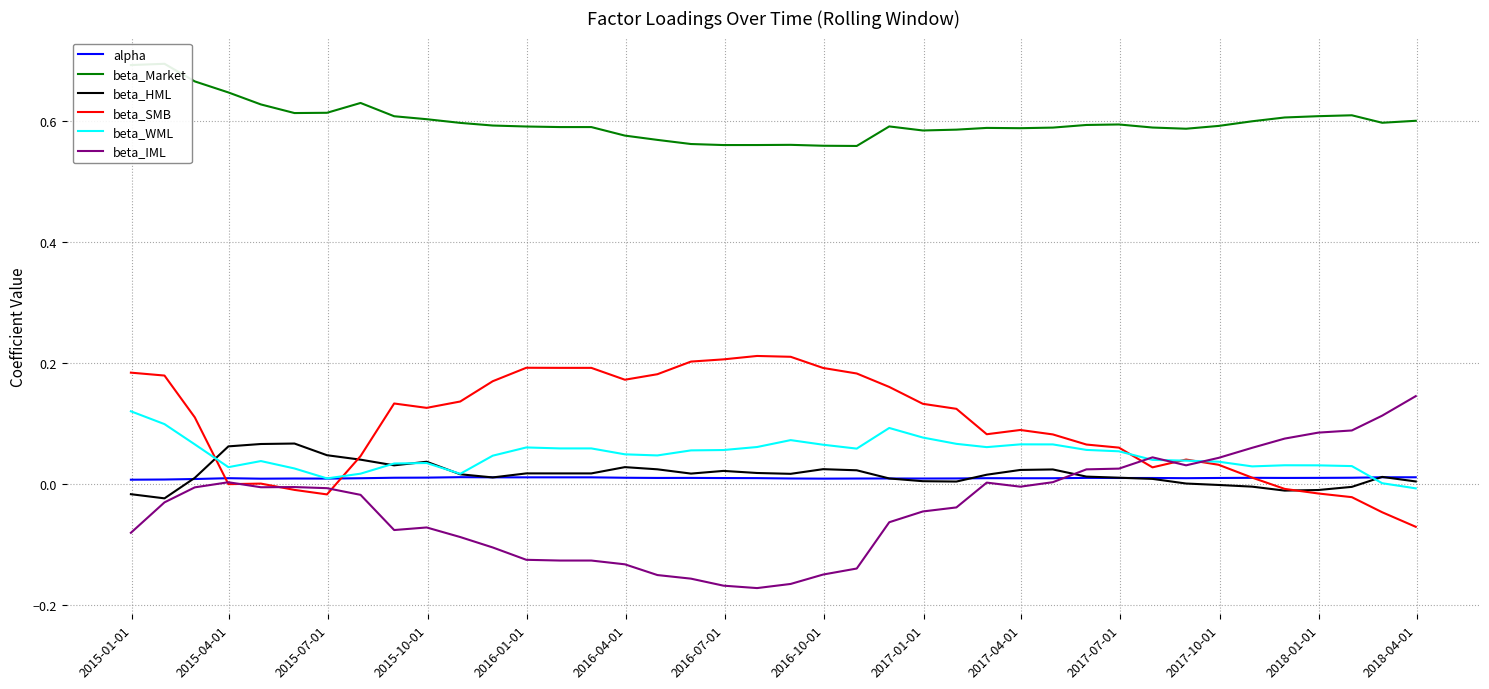

What is the lowest value of the beta_SMB series?

-0.1